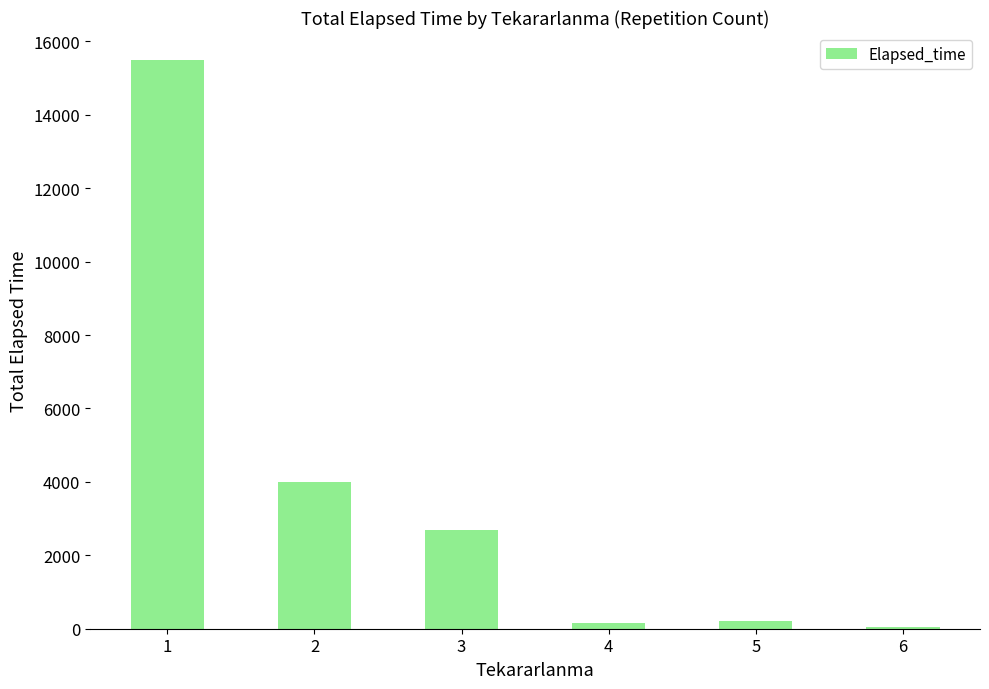

Is it true that the value at 1 is 22324?

False